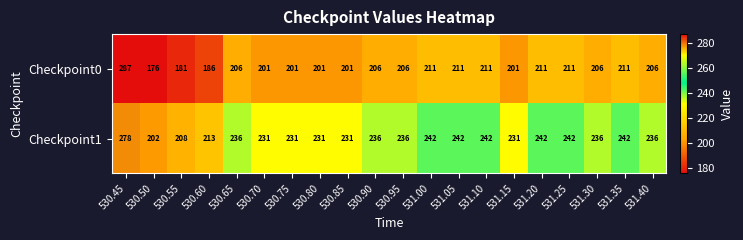

What is the difference between the maximum and minimum values in the Checkpoint1 series?

76